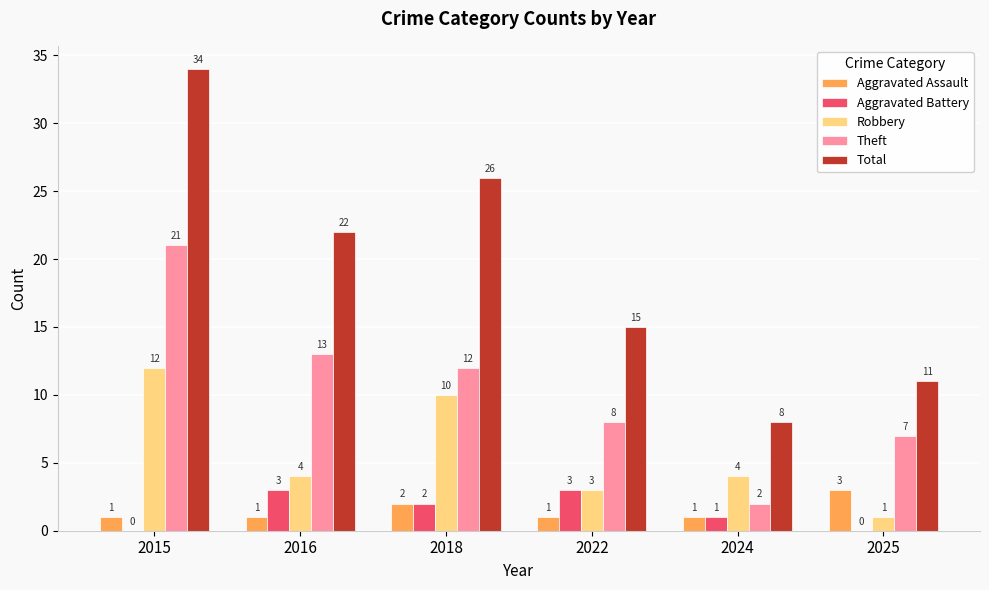

What is the sum of all Aggravated Assault values?

9